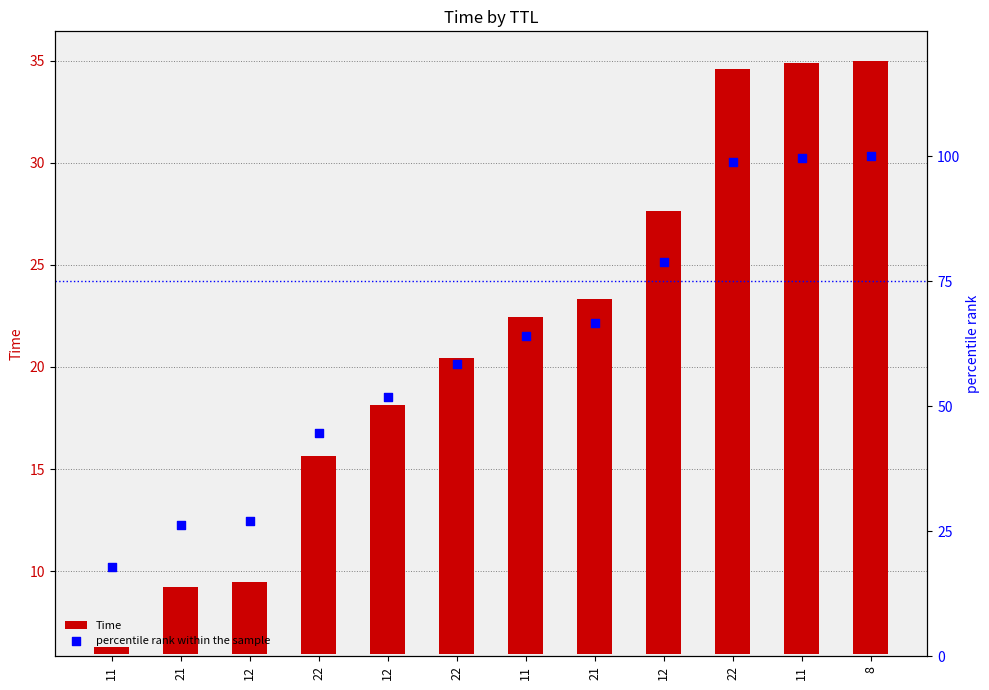

Which series contains the lowest Y value?

Time